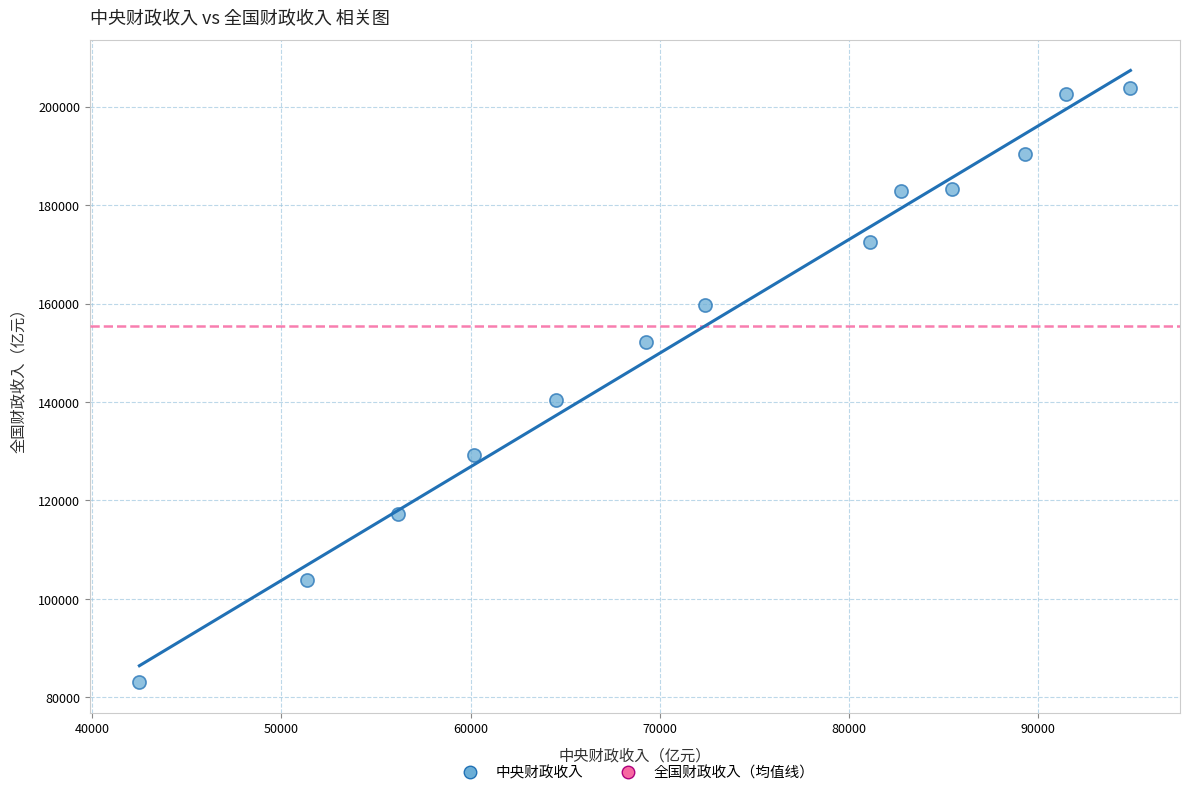

What is the range of X values (max minus min)?

52396.5